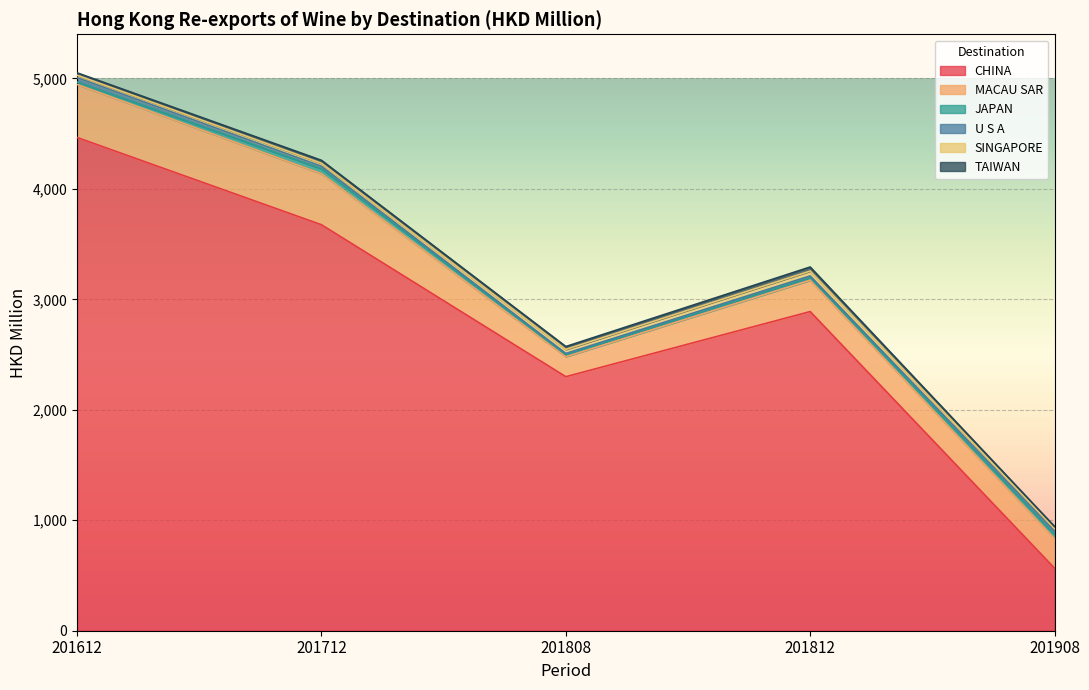

True or false: TAIWAN and U S A intersect in this chart.

True